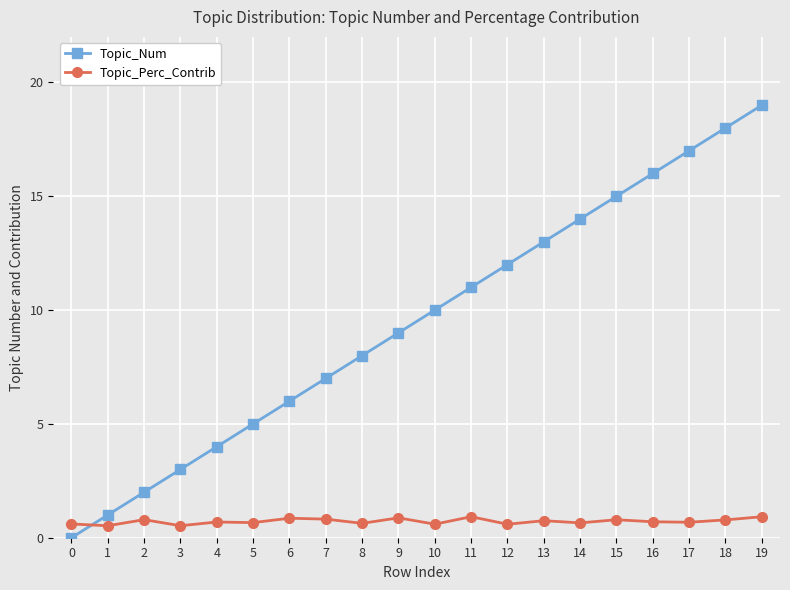

At which category is the sum across all series the highest?

19